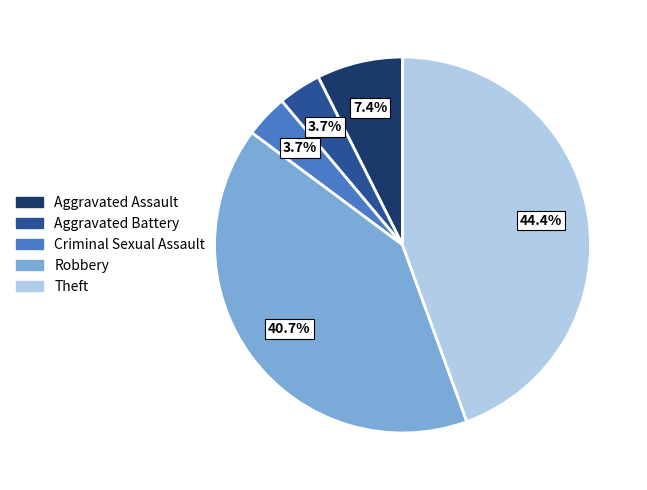

To the nearest percent, what portion does Criminal Sexual Assault represent?

4%